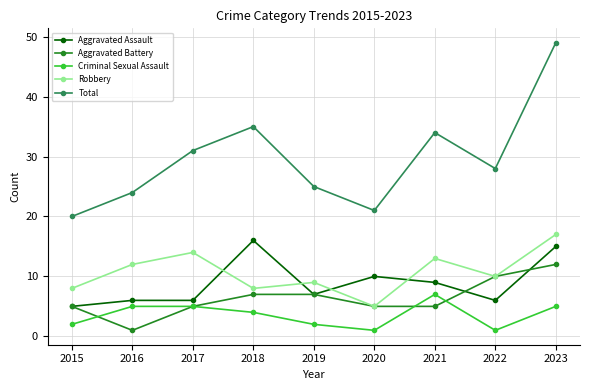

At which category is the sum across all series the highest?

2023